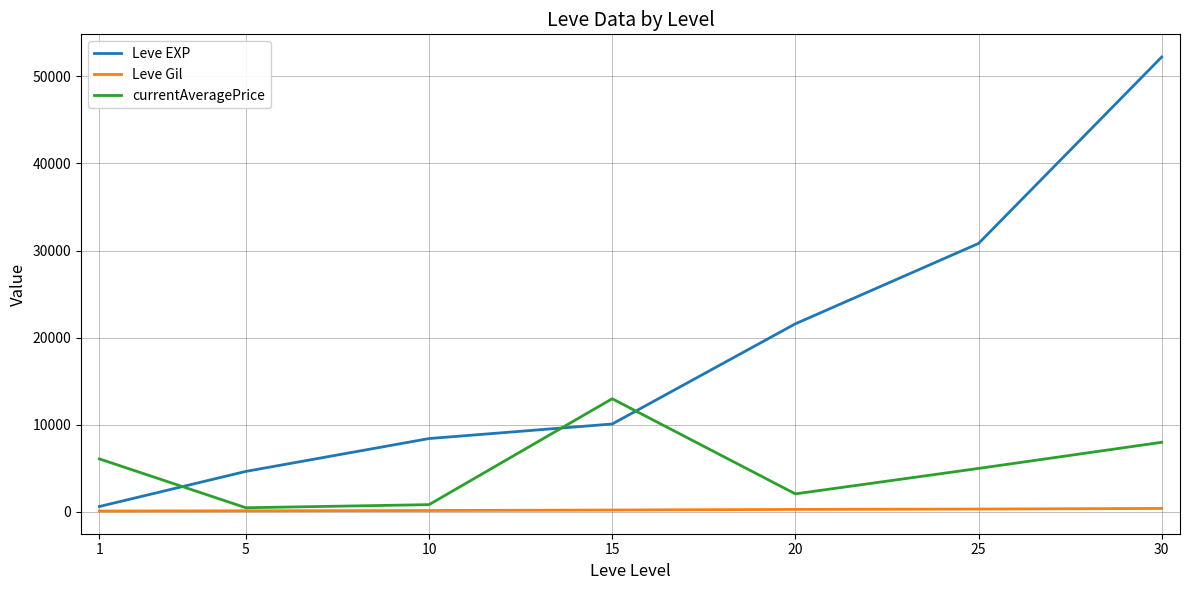

The value of currentAveragePrice at 1 is 6097.9. True or false?

True